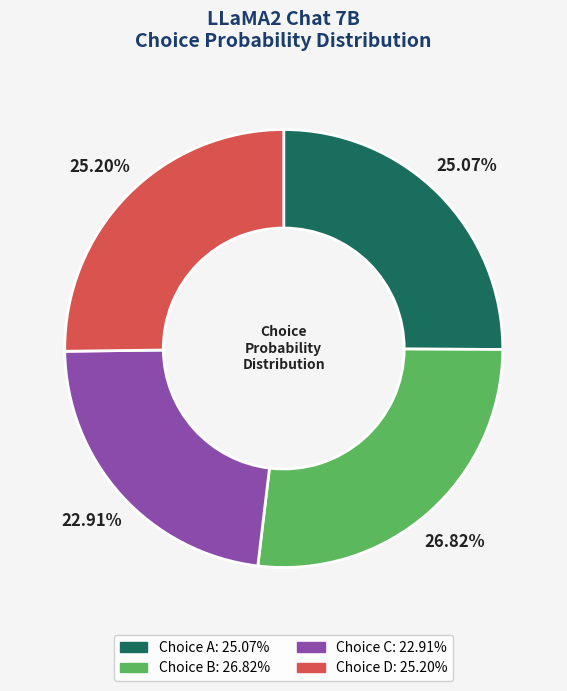

Is there any slice that represents more than half of the pie?

No